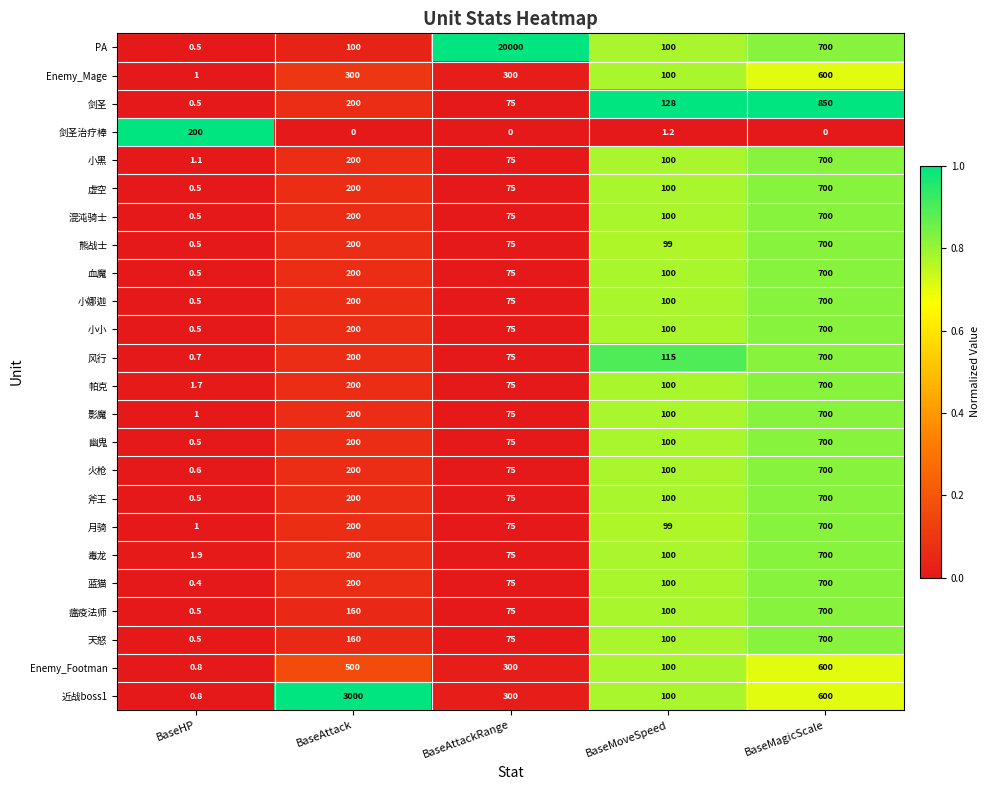

Is the value of Enemy_Footman at BaseMoveSpeed greater than the value of 小黑 at BaseAttack?

No